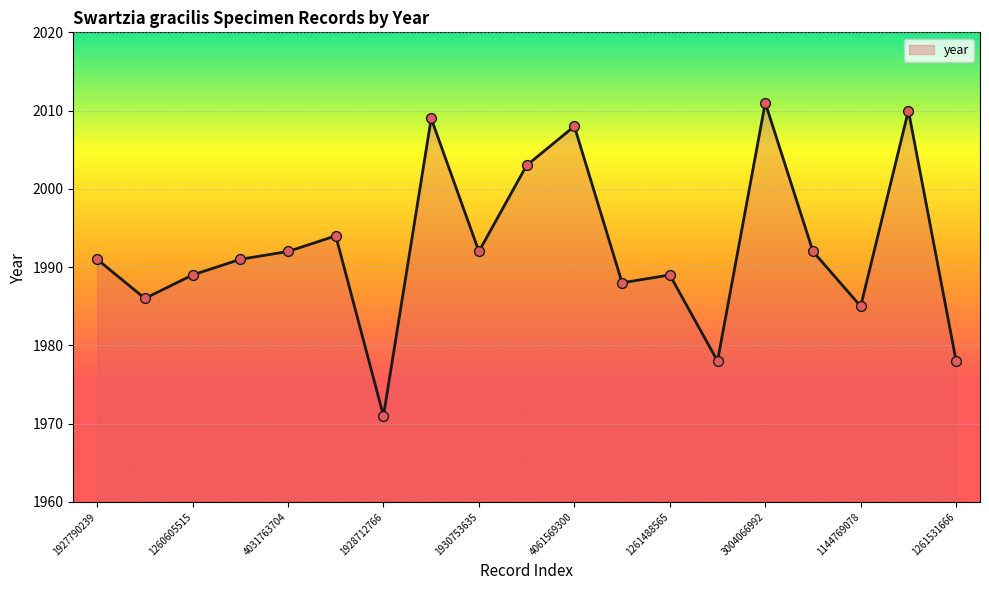

What is the difference between the maximum and minimum values?

40